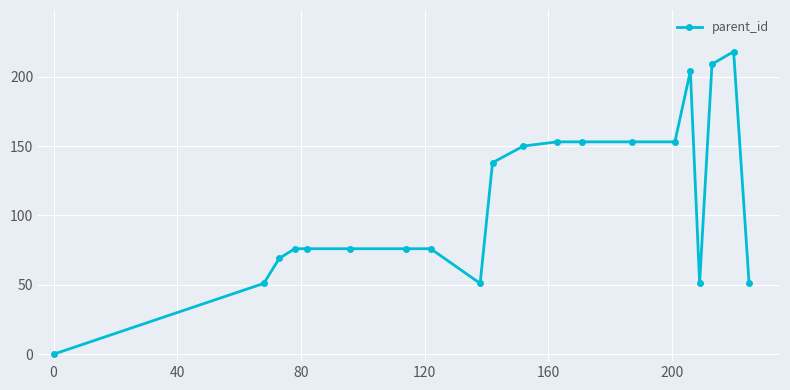

What is the value of the 15th point from the left?

153